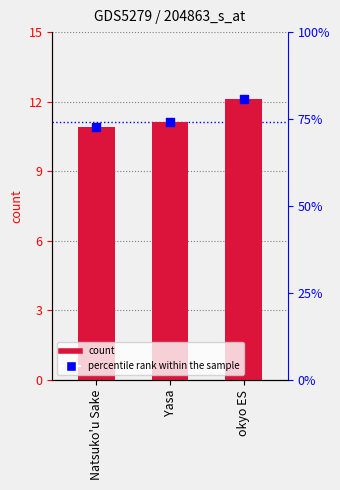

At how many categories does at least one series exceed 78?

1